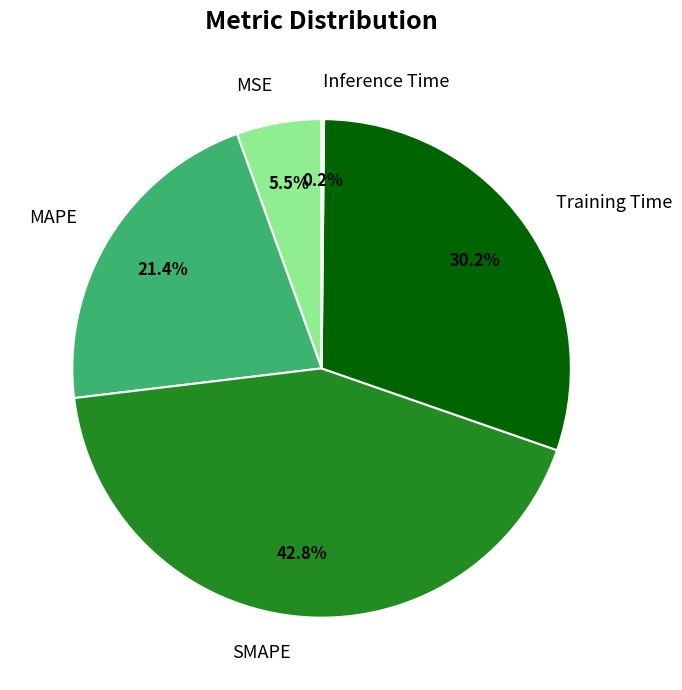

What is the largest slice in the pie chart?

SMAPE